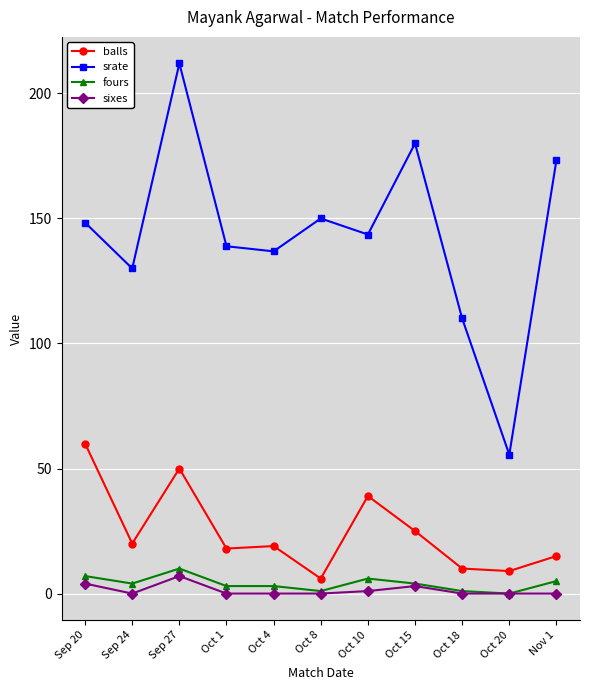

Does the chart have visible grid lines?

Yes